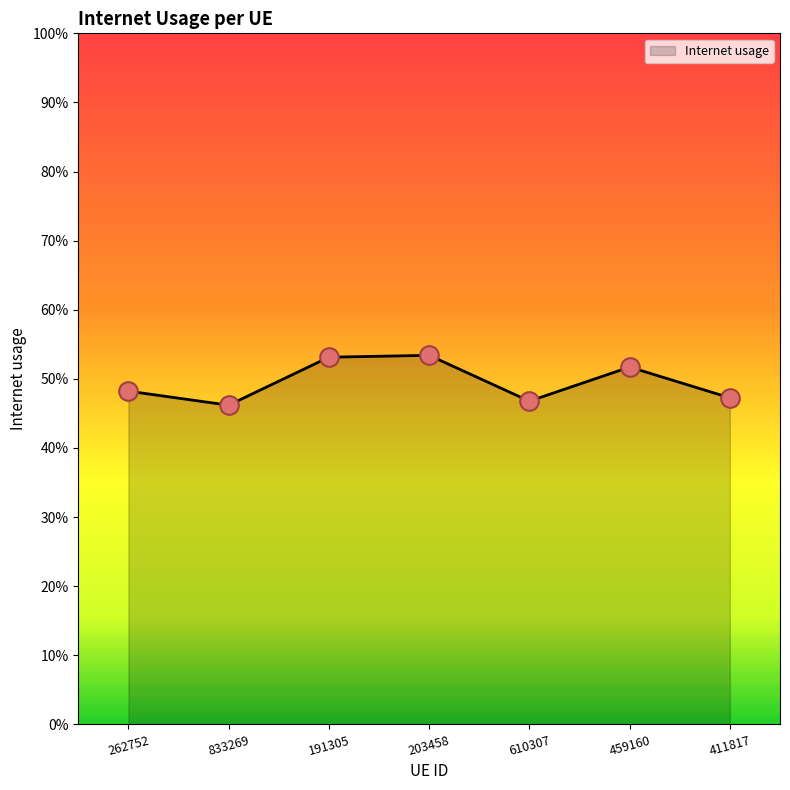

Which has a higher value, 610307 or 191305?

191305